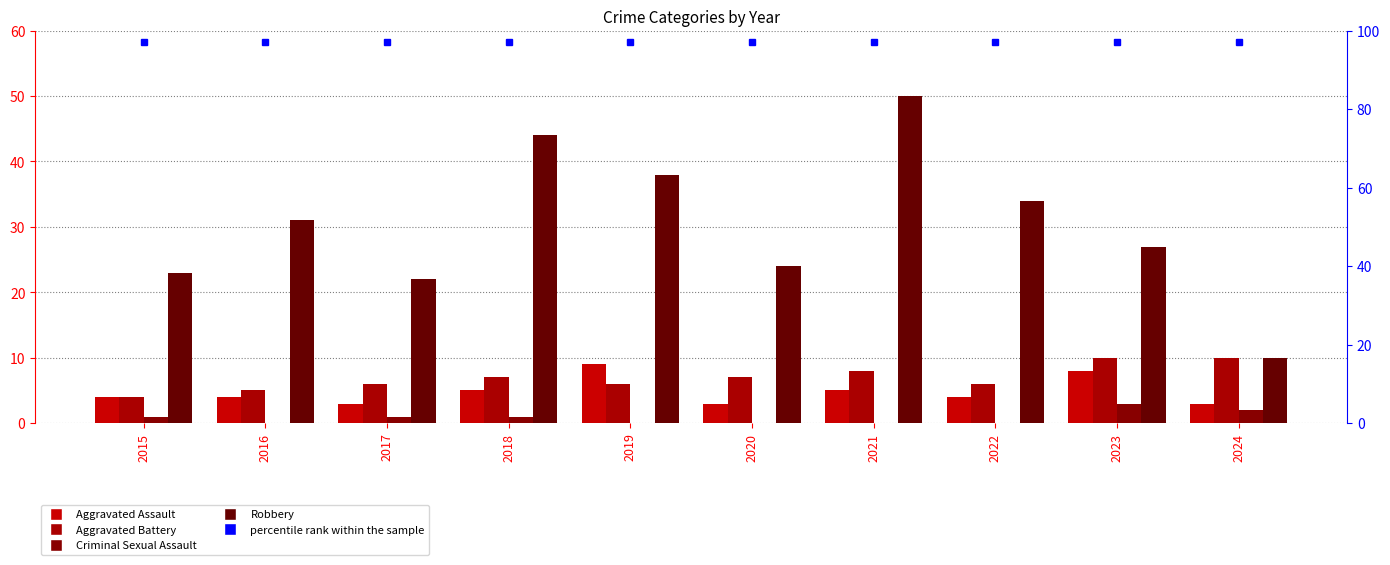

Is it true that Aggravated Assault equals 2 at 2021?

False